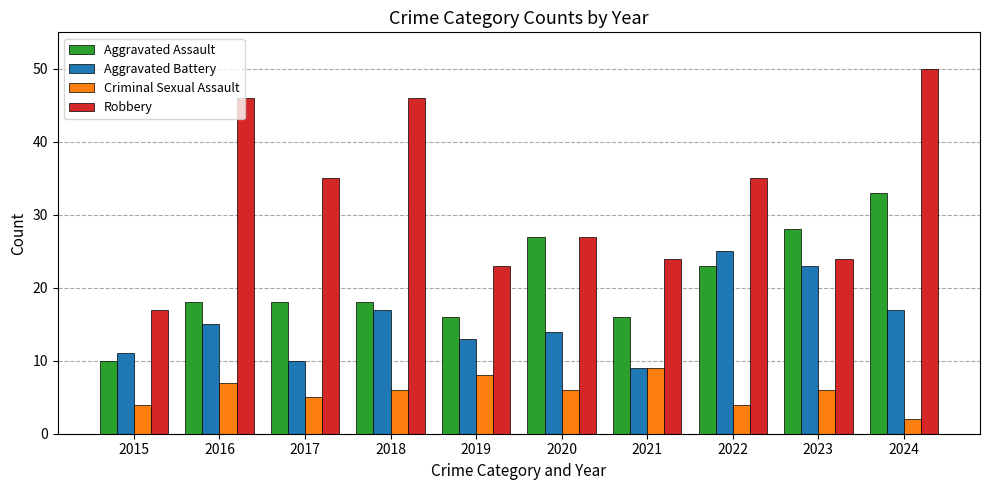

What is the difference between the maximum and minimum values in the Aggravated Assault series?

23